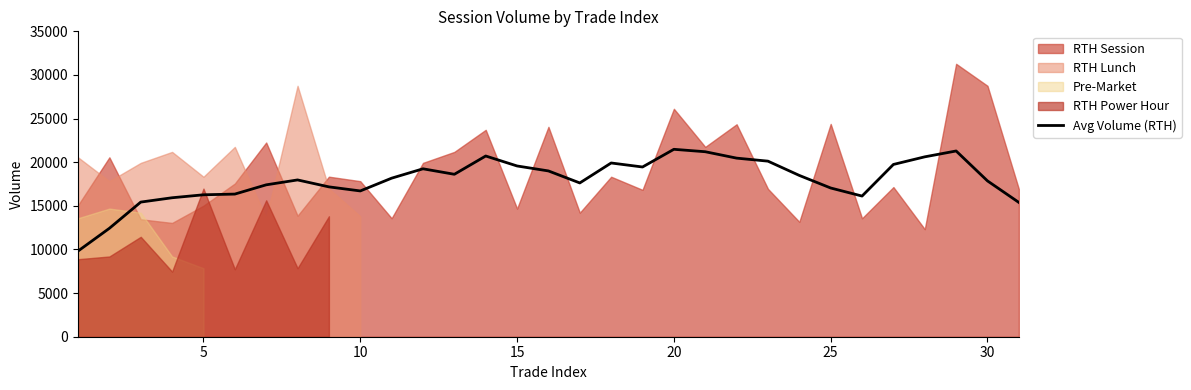

How many points are higher than both their immediate neighbors (excluding endpoints)?

6